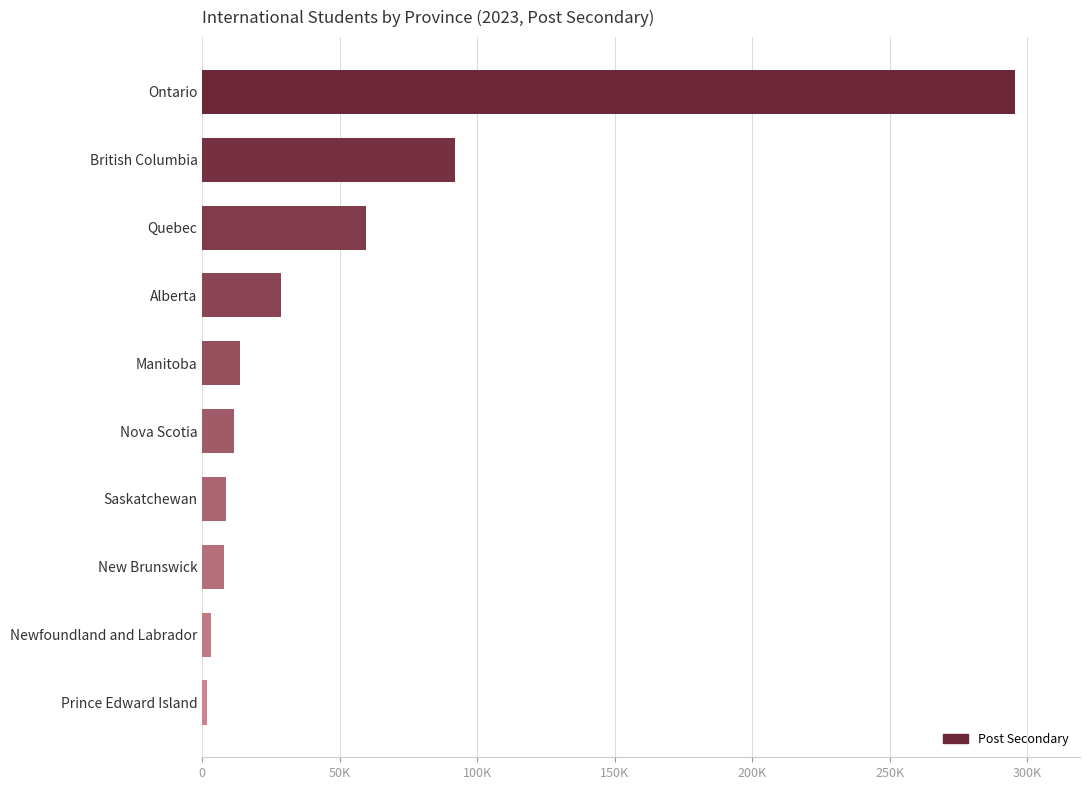

What is the minimum value shown in the chart?

1860